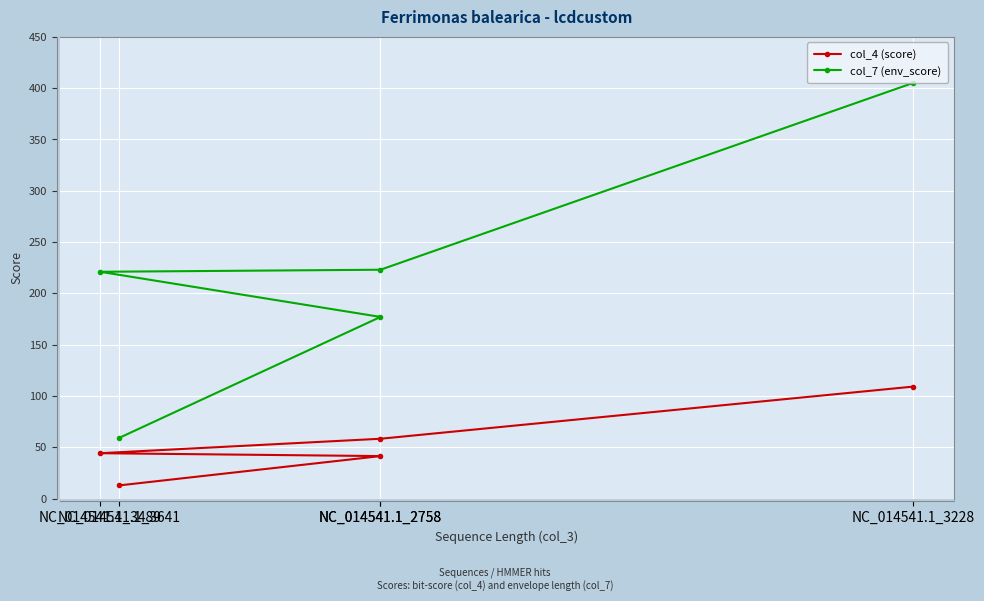

Between NC_014541.1_2758 and NC_014541.1_2758, which is larger?

NC_014541.1_2758